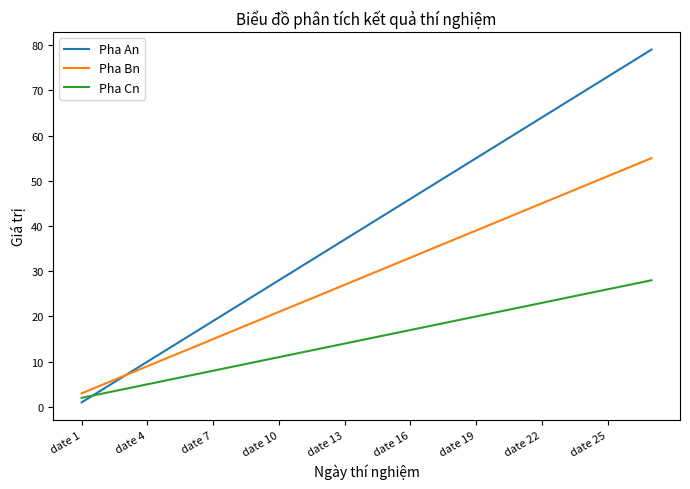

What is the highest value of the Pha An series?

79